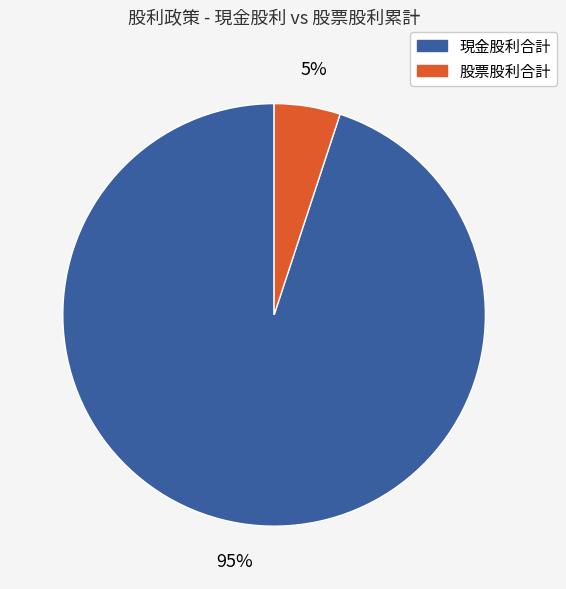

How many slices are in this pie chart?

2